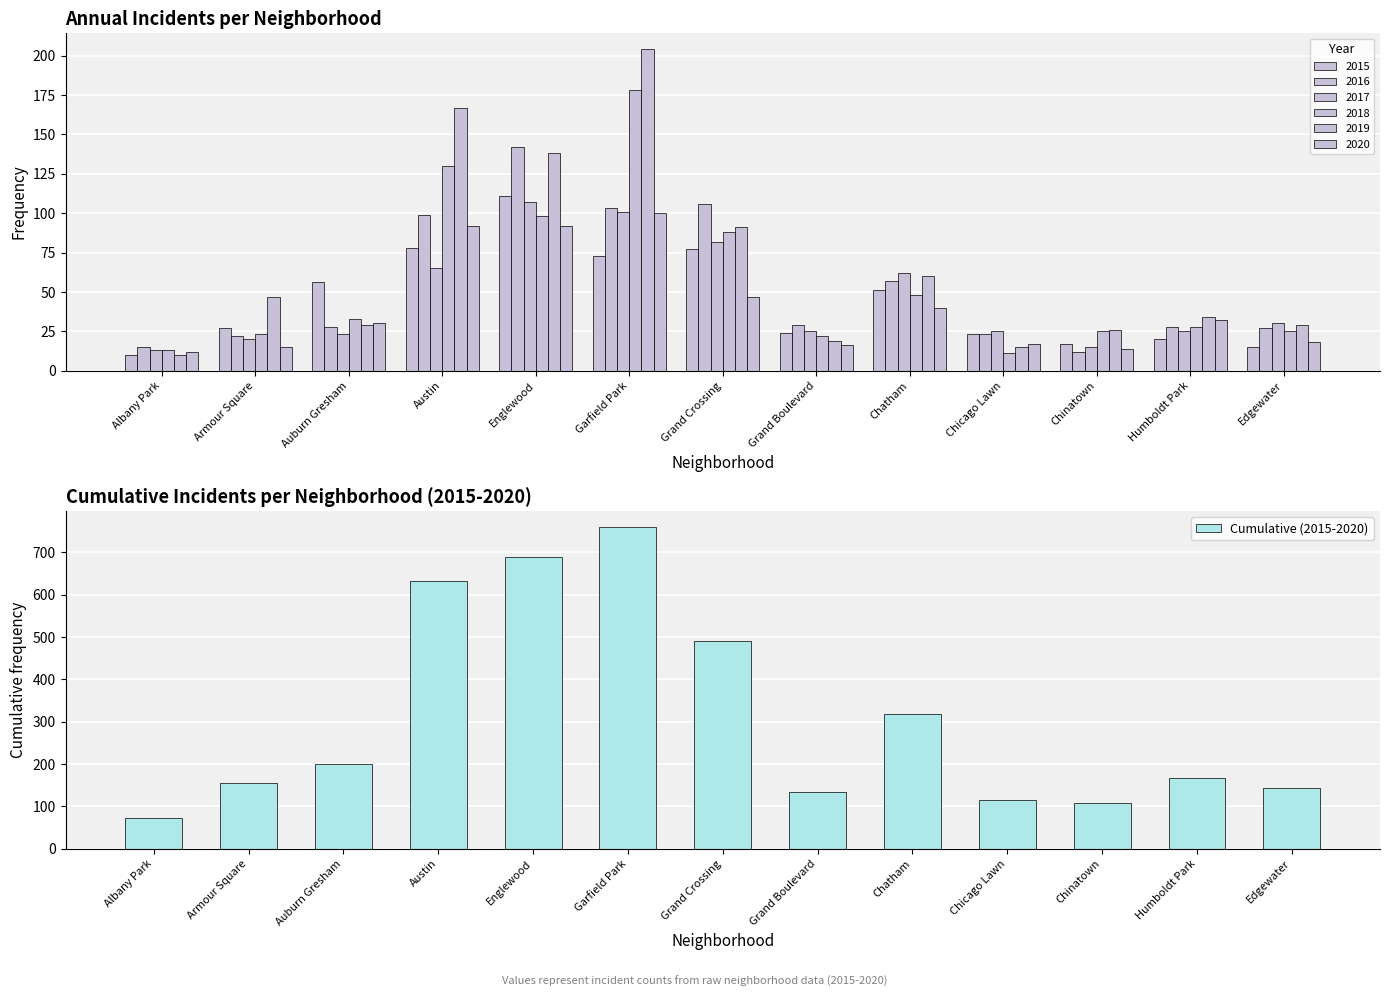

What is the greatest value displayed?

759